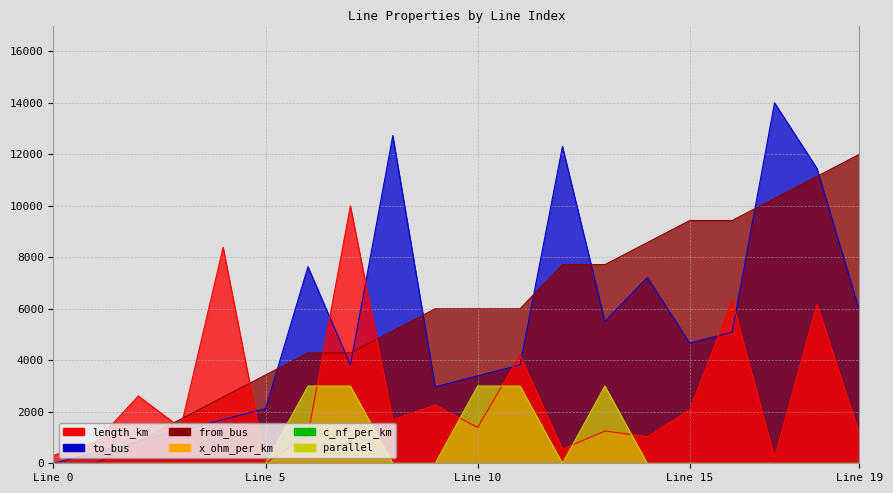

How many intersections are there between to_bus and from_bus?

9